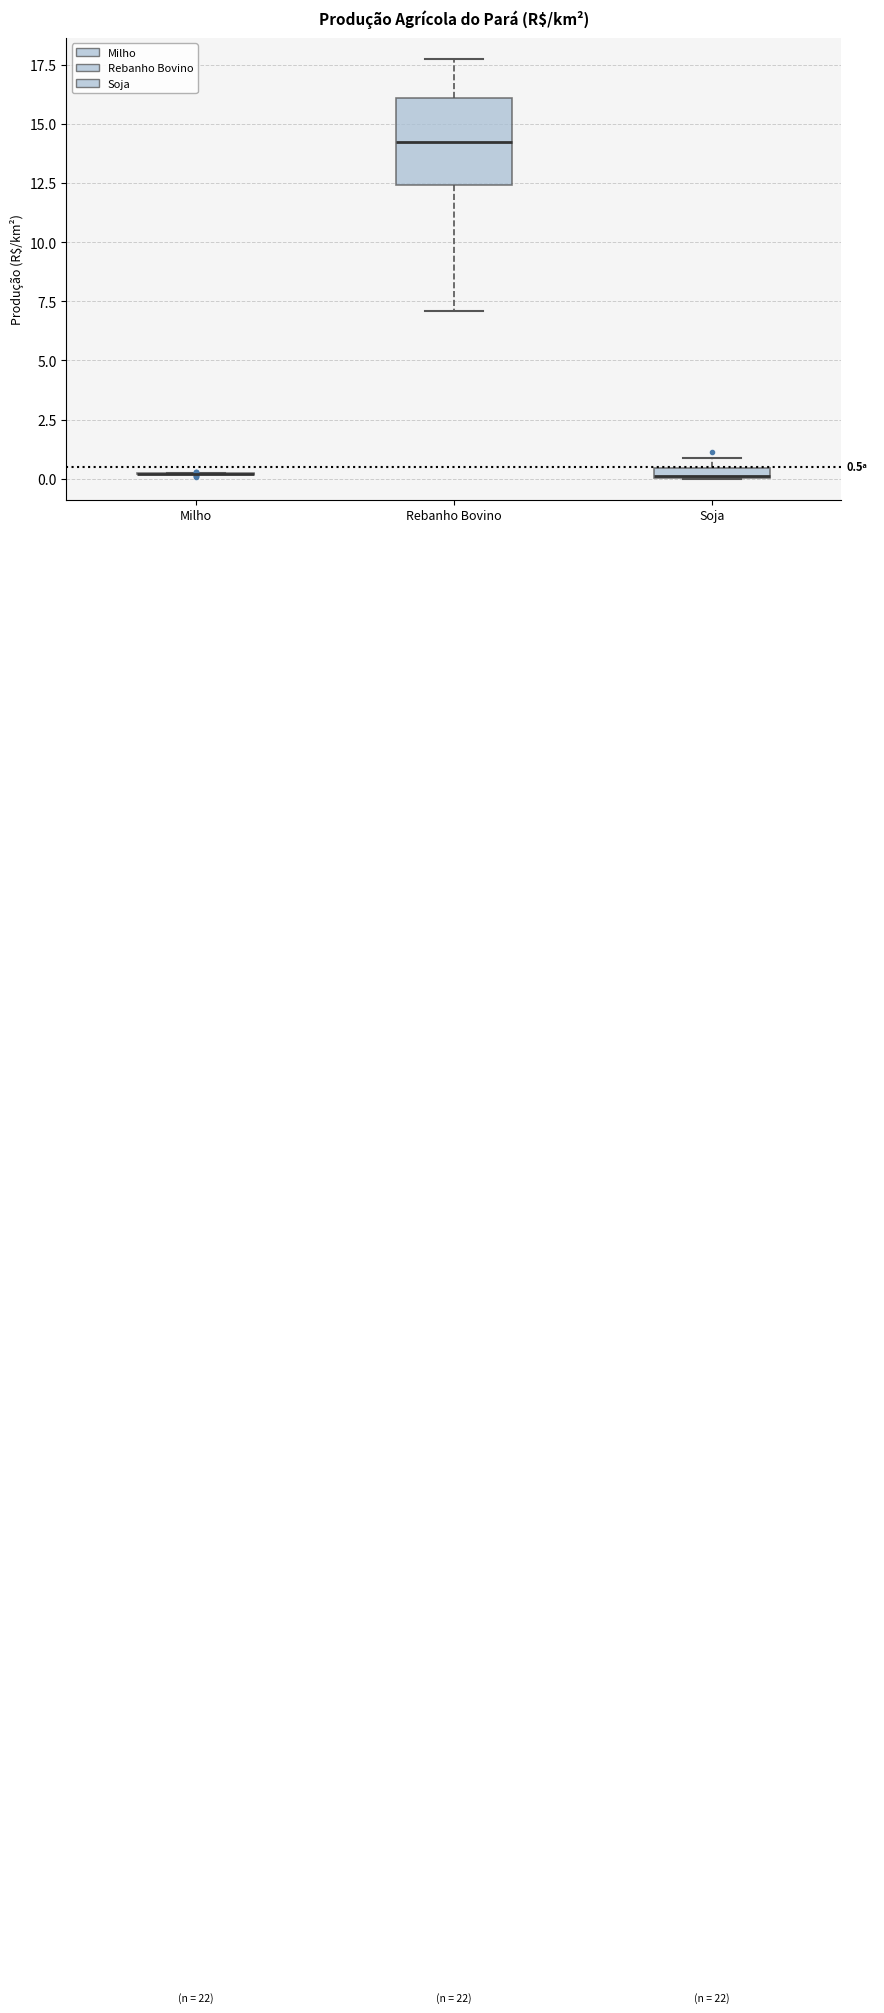

Comparing the boxes themselves (not the whiskers), which one is the tallest?

Rebanho Bovino